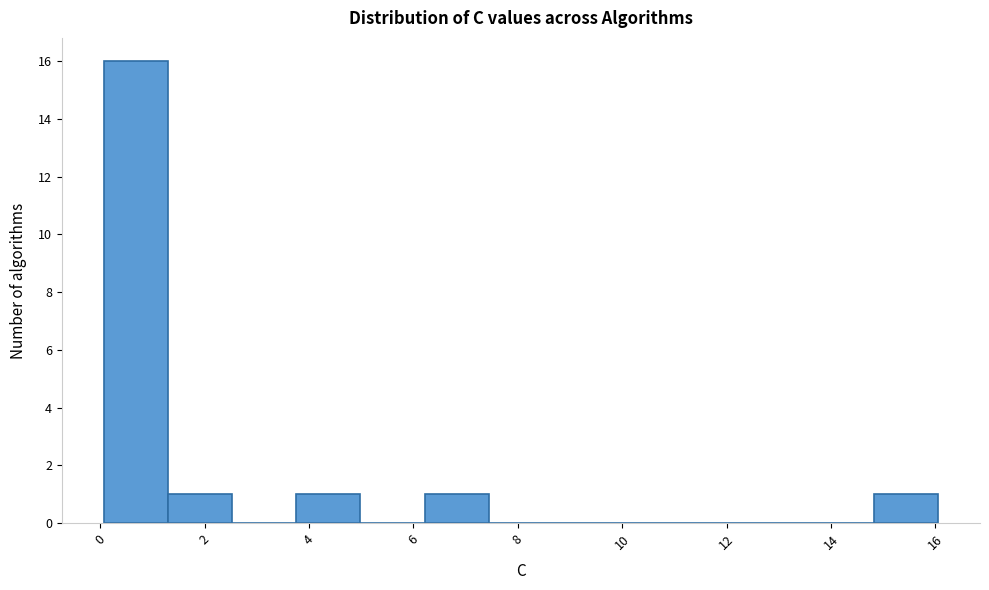

Reading left to right, transcribe this chart: for each bar, give the range it covers on the x-axis and its height. Neither the bar edges nor the heights are printed on the chart, so give them approximately, as read against the axes.

0.0 to 1.2: 16
1.2 to 2.6: 1
2.6 to 3.8: 0
3.8 to 5.0: 1
5.0 to 6.2: 0
6.2 to 7.4: 1
7.4 to 8.6: 0
8.6 to 10.0: 0
10.0 to 11.2: 0
11.2 to 12.4: 0
12.4 to 13.6: 0
13.6 to 14.8: 0
14.8 to 16.0: 1